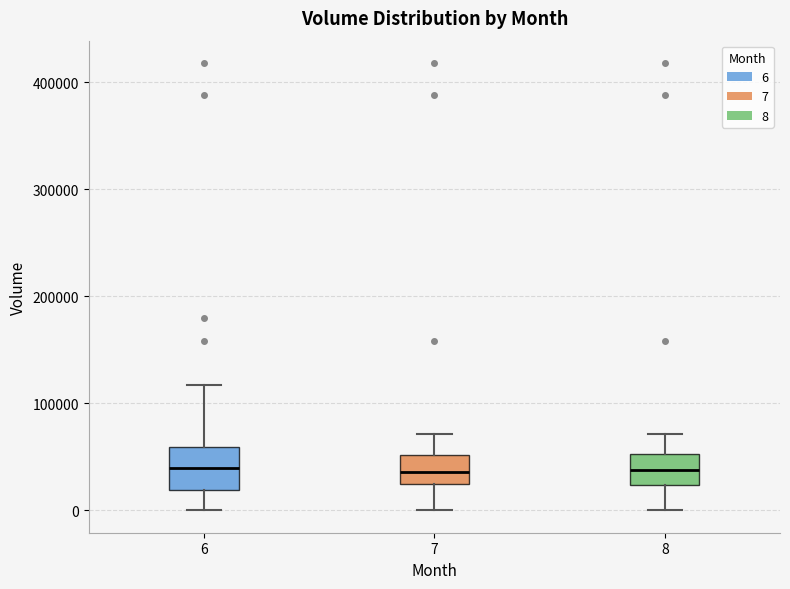

Reading left to right, read every box against the y-axis: the position of its median line, the range the box covers, and the ends of its whiskers. The values are not printed on the chart, so give them approximately, as read against the axis.

6: median 40000, box 20000 to 60000, whiskers 0 to 120000
7: median 40000, box 20000 to 50000, whiskers 0 to 70000
8: median 40000, box 20000 to 50000, whiskers 0 to 70000